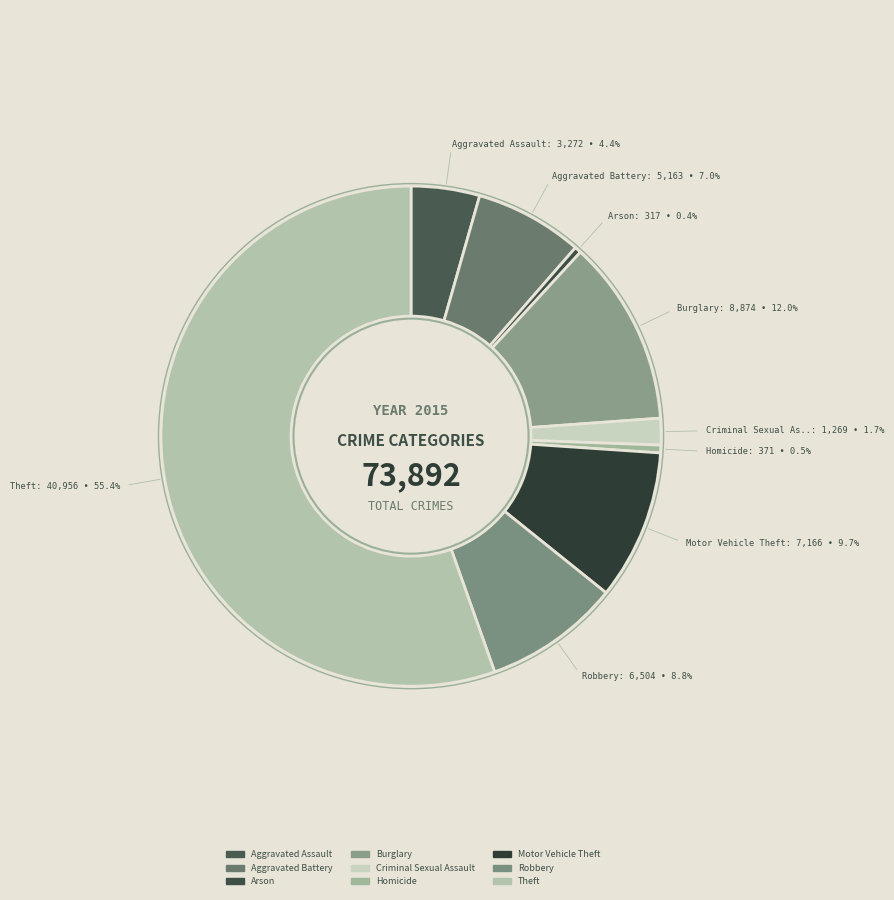

How many slices are in this pie chart?

9